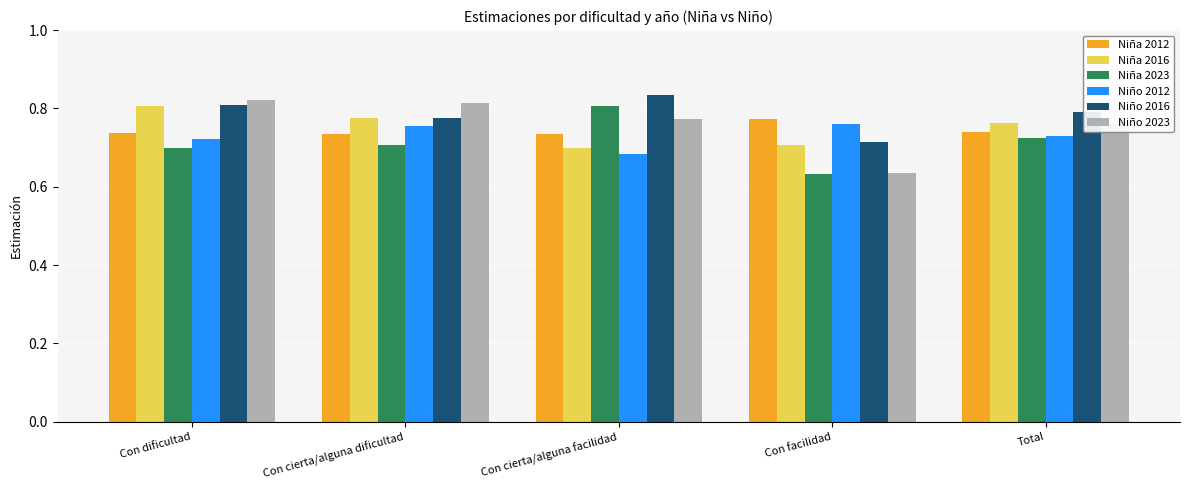

What is the difference between the Niña 2023 values at Con facilidad and Total?

0.1